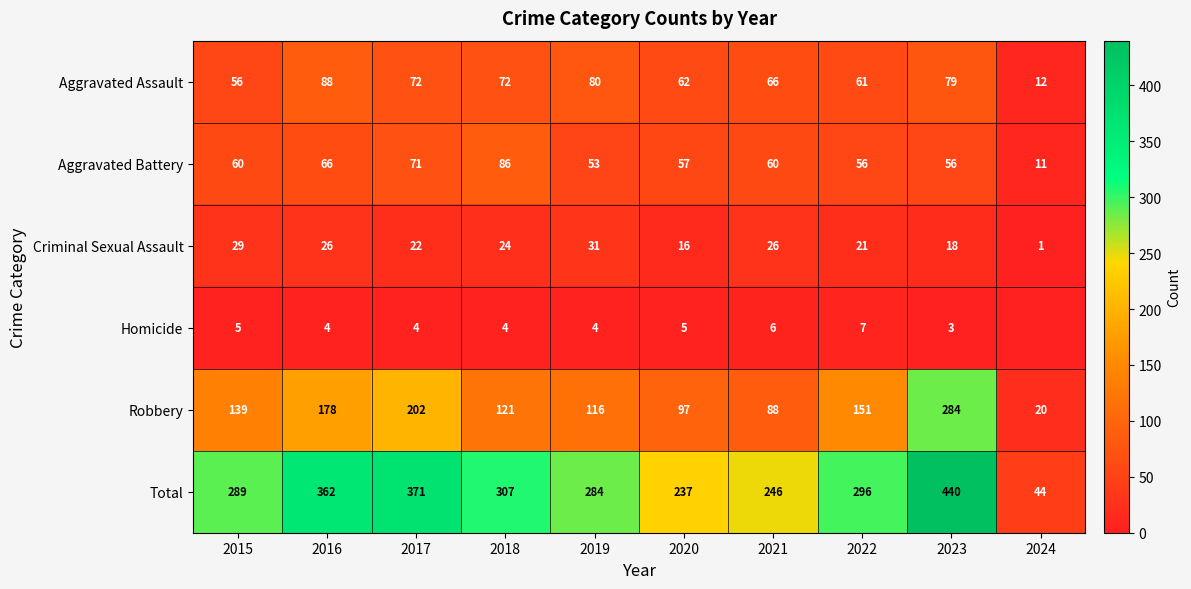

What is the sum of the Homicide values at 2023 and 2019?

7